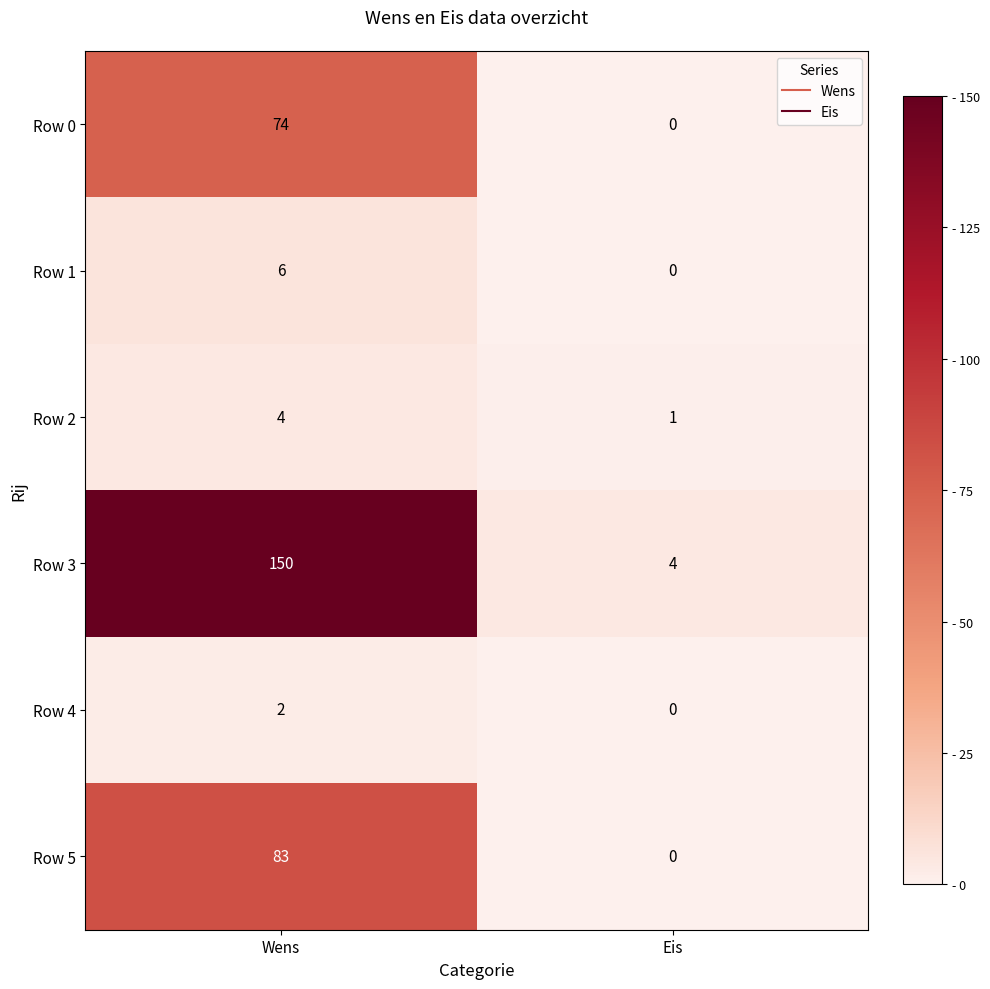

What is the difference between the highest and lowest values at Eis?

4